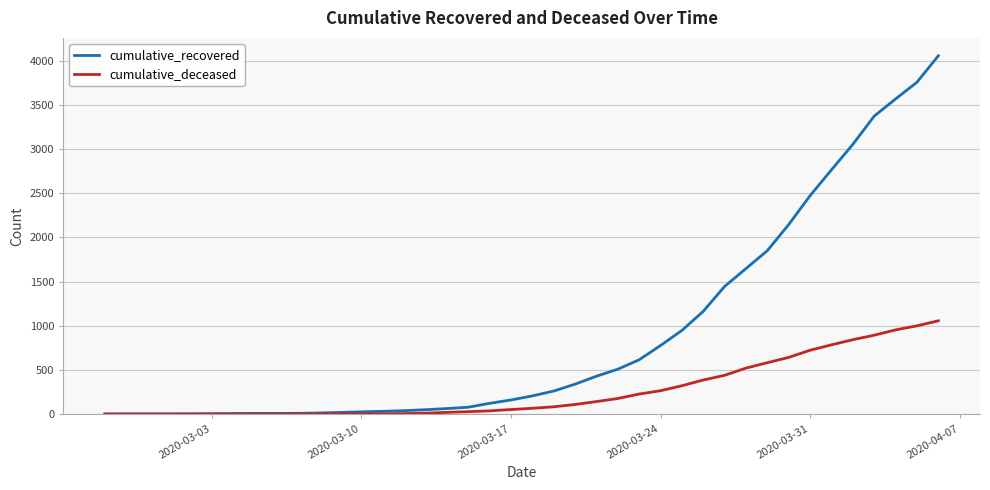

Which series has the largest total across all categories?

cumulative_recovered